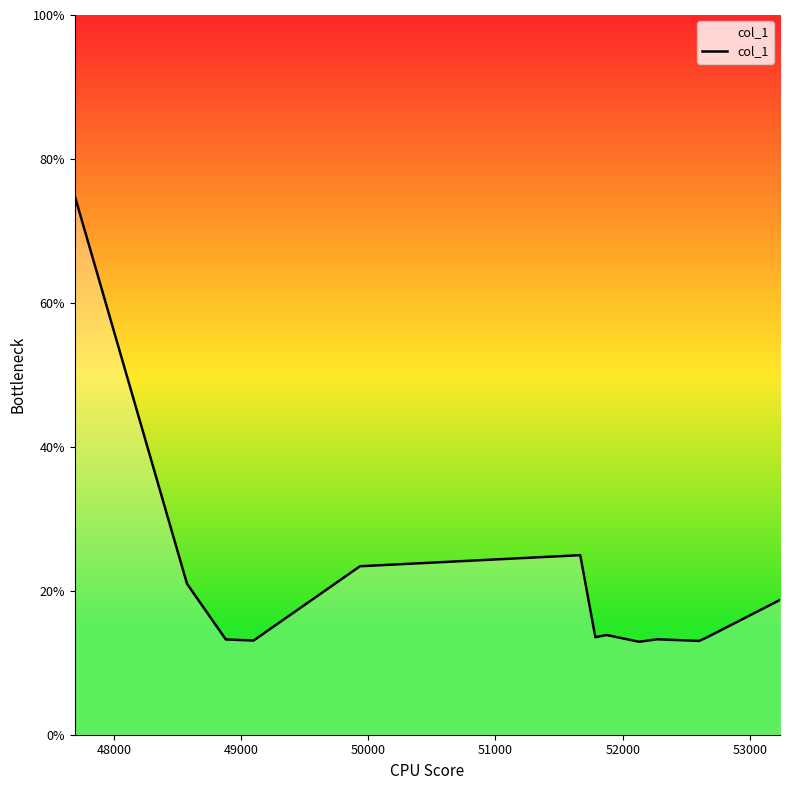

What is the difference between the maximum and minimum values?

61.9